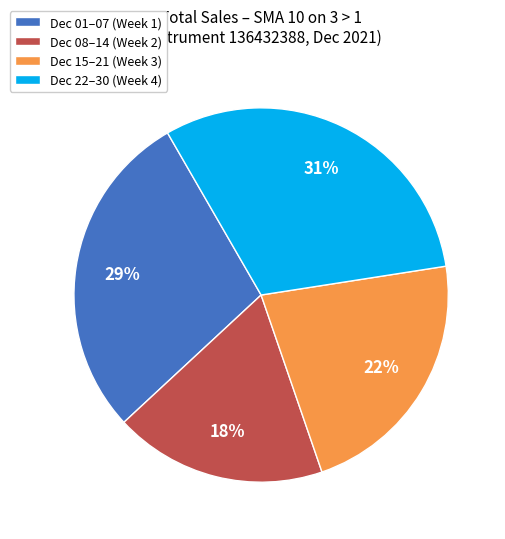

Does Dec 08–14 (Week 2) represent more than half of the total?

No